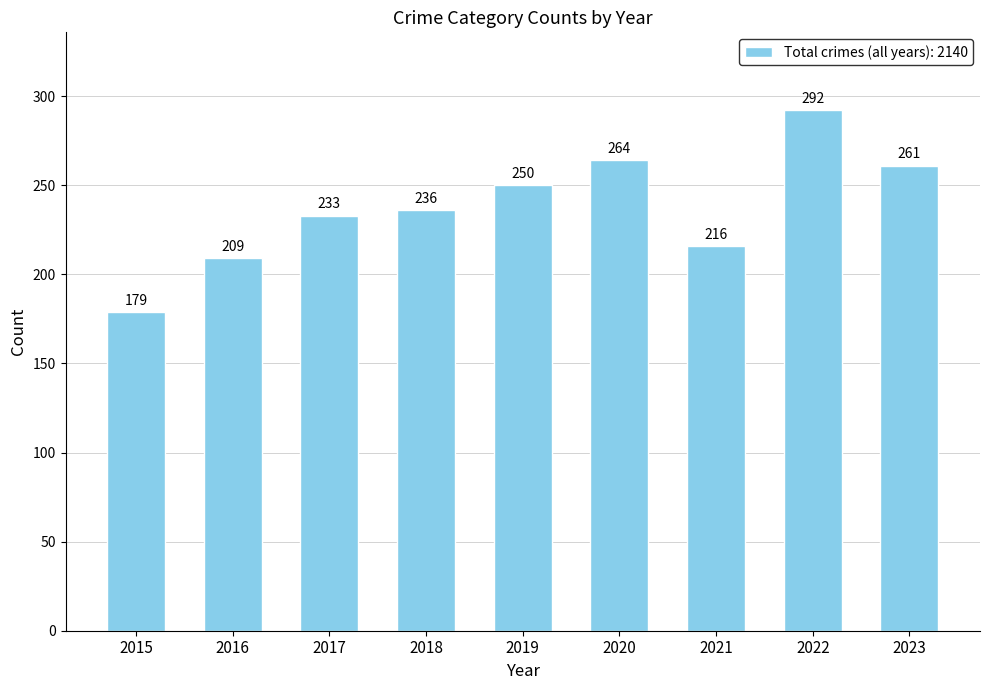

What is the sum of all values?

2140